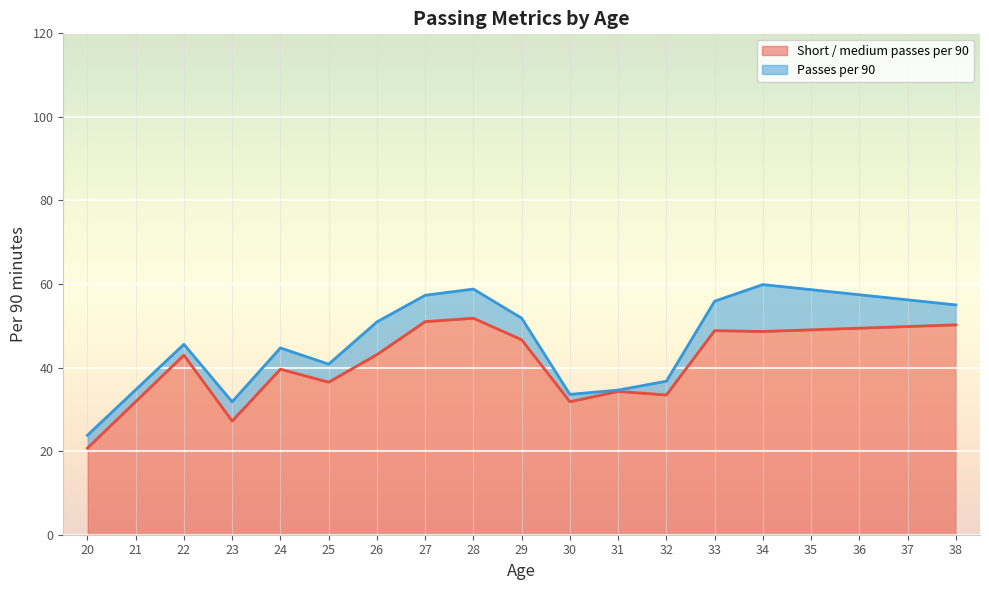

The Short / medium passes per 90 series shows 27.2 at 23. True or false?

True